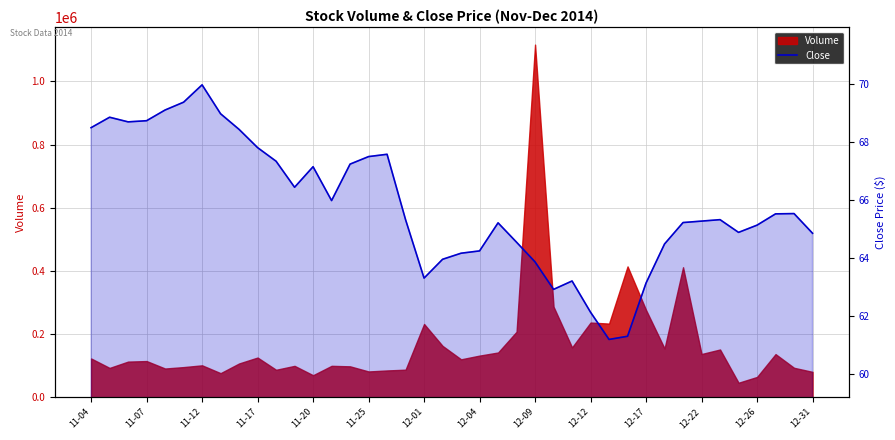

What is the sum of the values at 12-26 and 28?

128.3